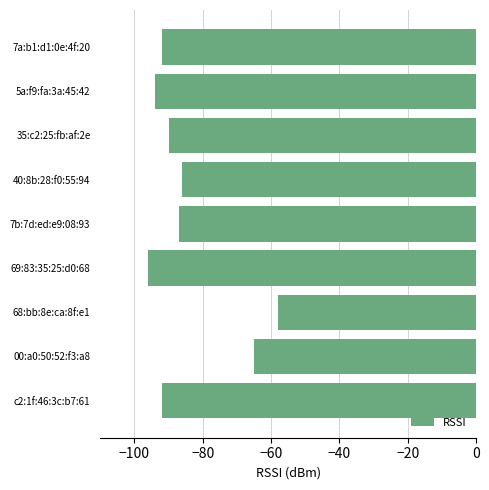

What is the average value?

-84